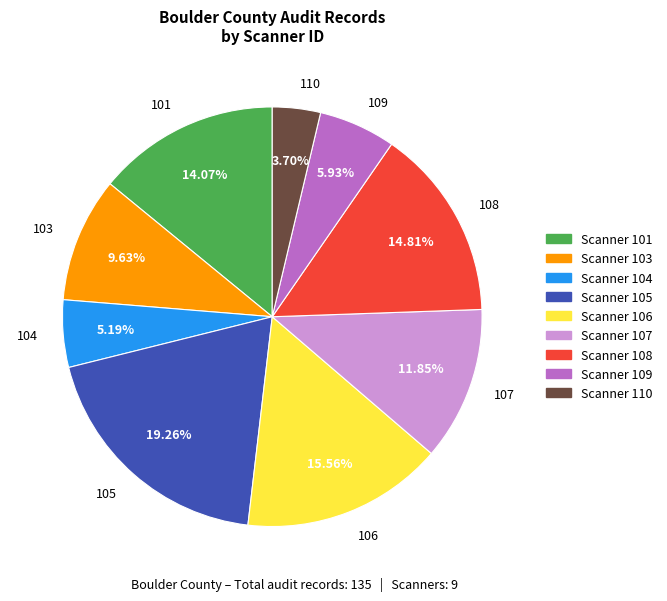

What is the ratio of the value at 103 to the value at 109?

1.6